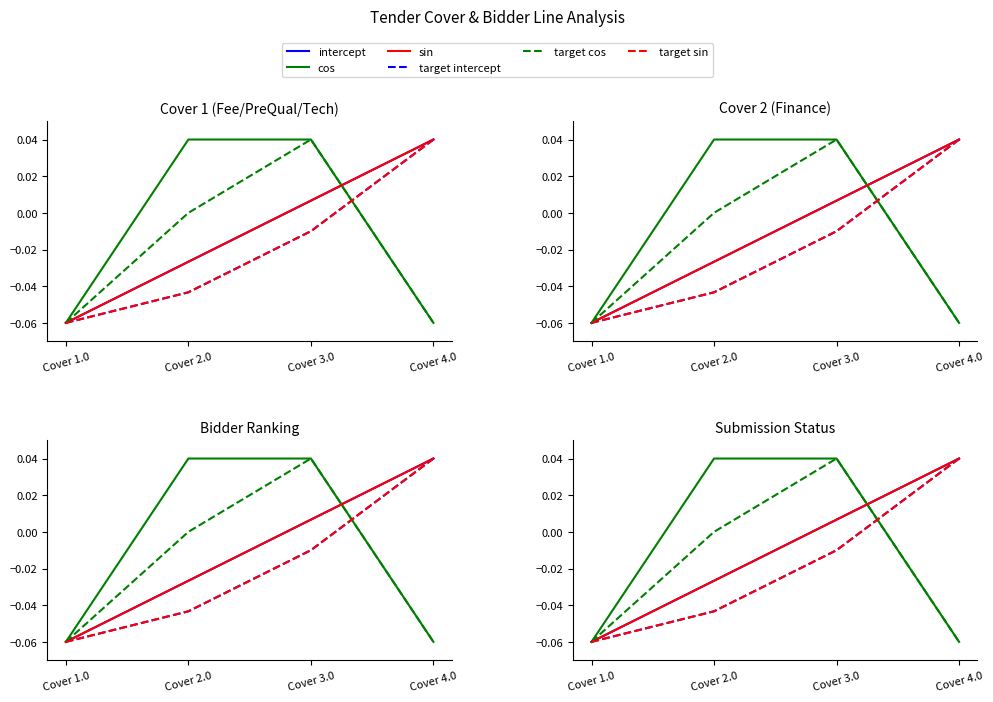

Reading left to right, extract all data points from this chart.

intercept: Cover 1.0=-0.1	Cover 2.0=-0.0	Cover 3.0=0.0	Cover 4.0=0.0
cos: Cover 1.0=-0.1	Cover 2.0=0.0	Cover 3.0=0.0	Cover 4.0=-0.1
sin: Cover 1.0=-0.1	Cover 2.0=-0.0	Cover 3.0=0.0	Cover 4.0=0.0
target intercept: Cover 1.0=-0.1	Cover 2.0=-0.0	Cover 3.0=-0.0	Cover 4.0=0.0
target cos: Cover 1.0=-0.1	Cover 2.0=0.0	Cover 3.0=0.0	Cover 4.0=-0.1
target sin: Cover 1.0=-0.1	Cover 2.0=-0.0	Cover 3.0=-0.0	Cover 4.0=0.0